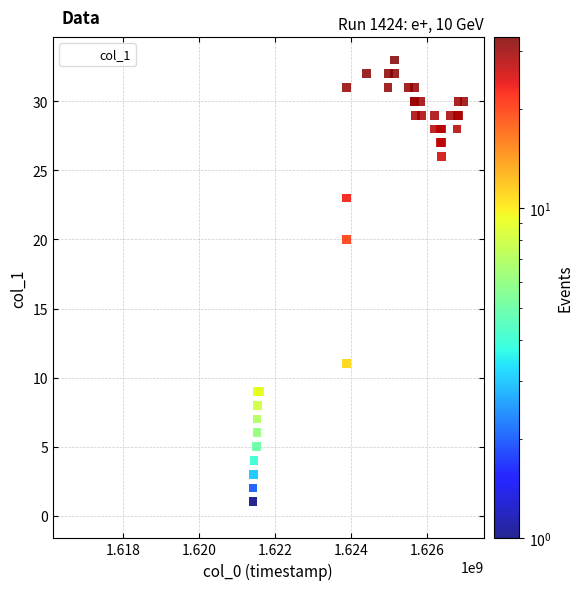

What Y value in the scatter plot is closest to 16?

20